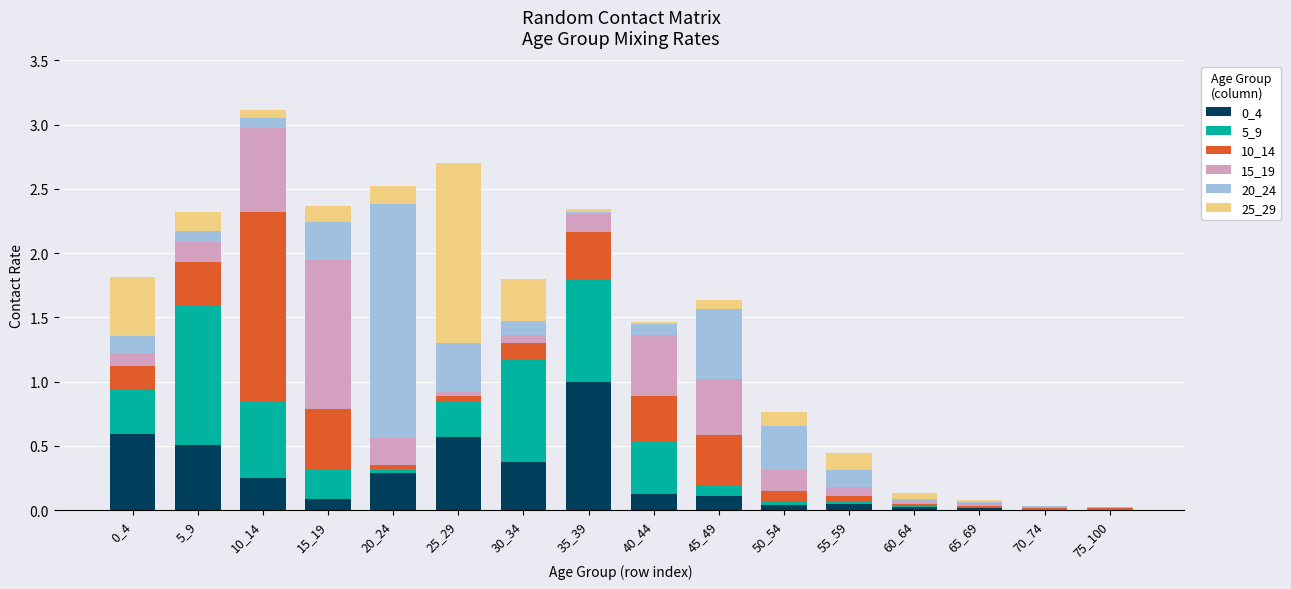

What is the highest value of the 0_4 series?

1.0